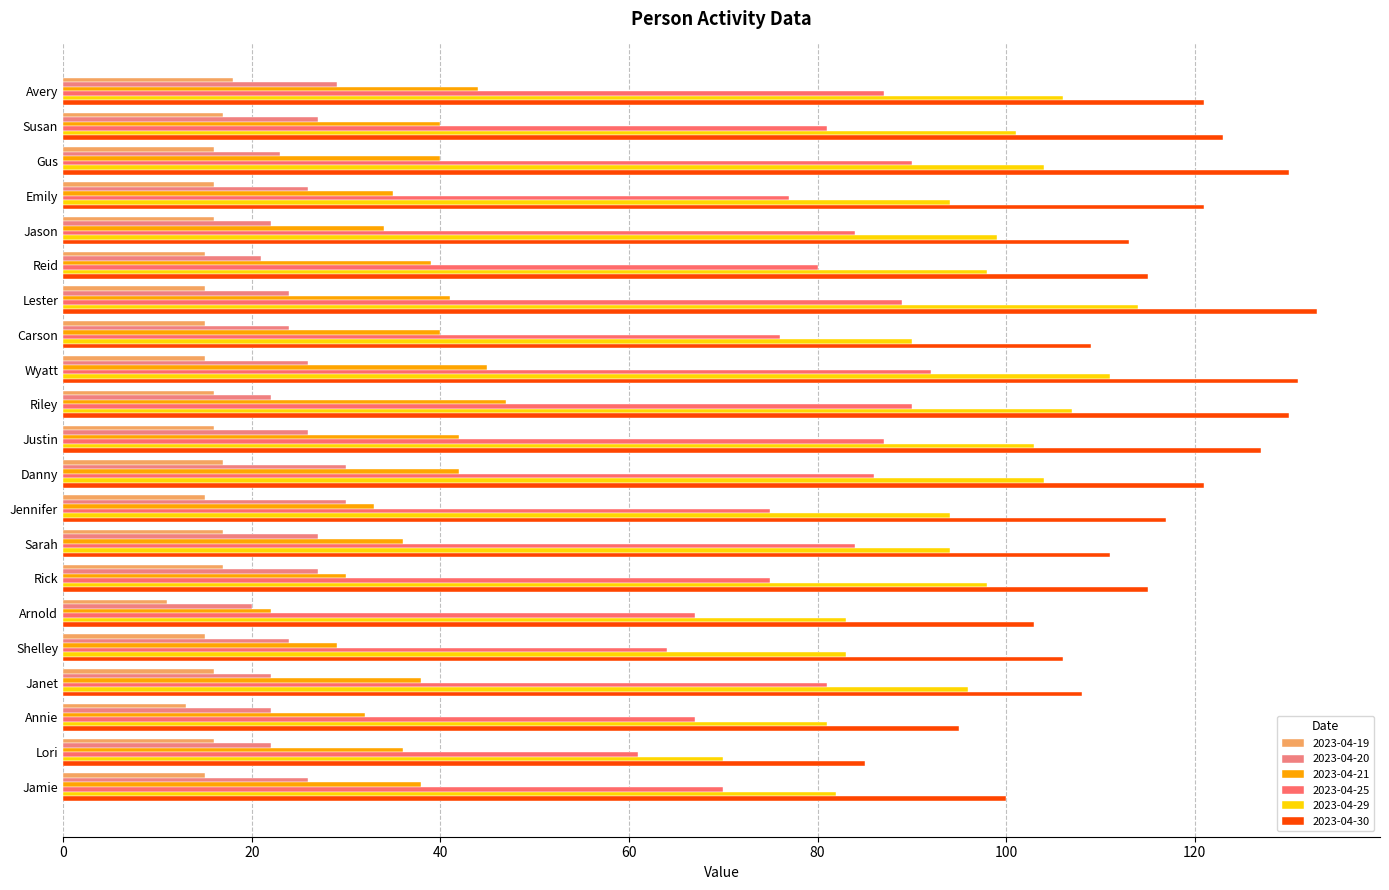

How many series are shown in this chart?

6